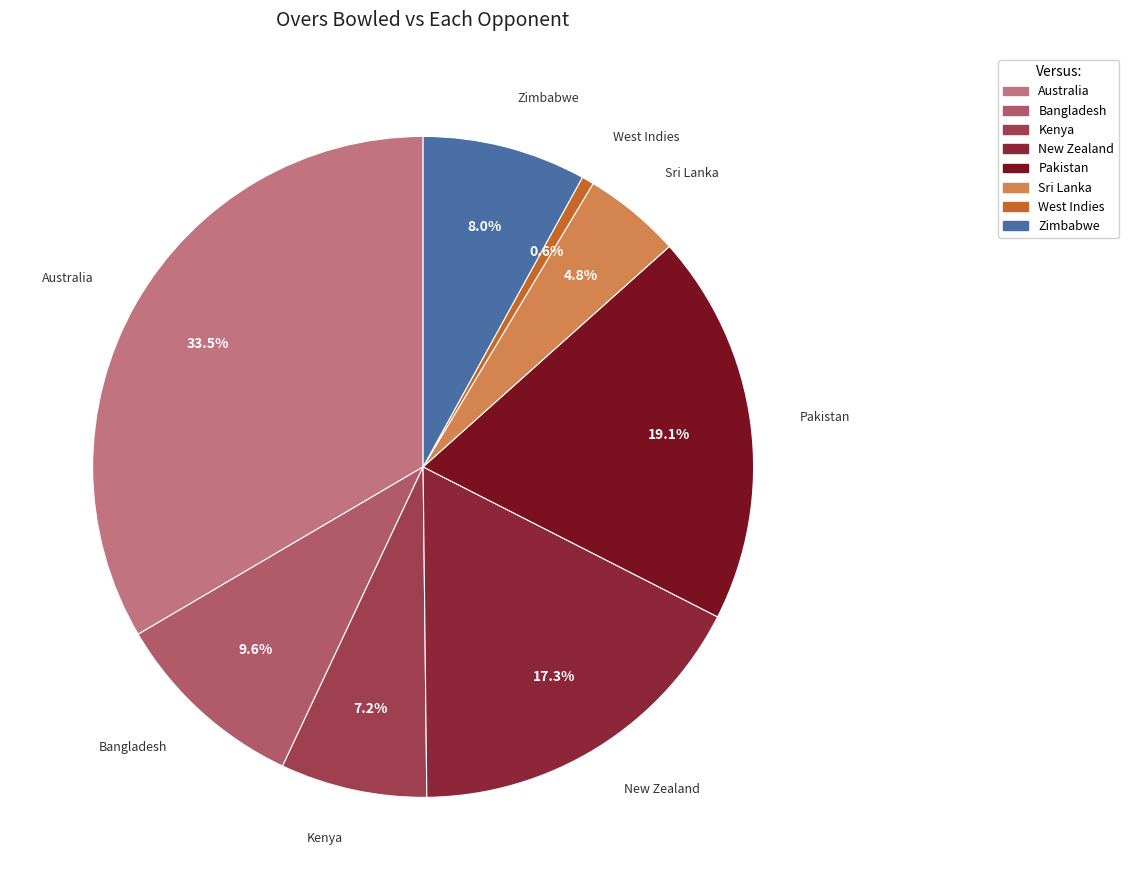

Is there a majority slice in this chart?

No